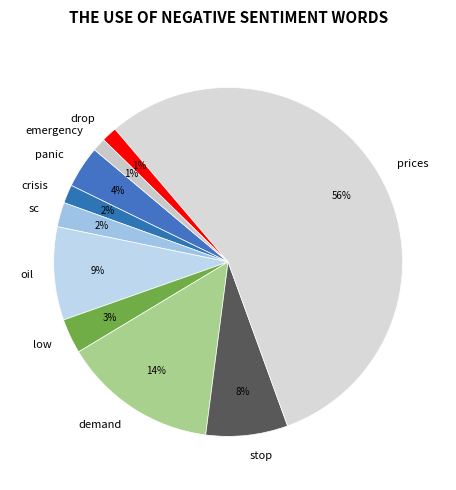

To the nearest percent, what is the combined percentage of panic and sc?

6%